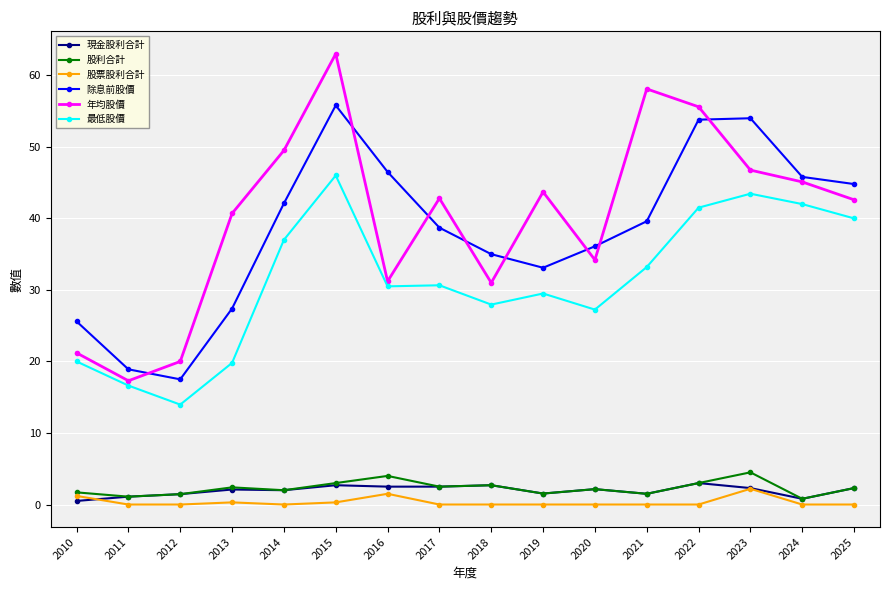

Is it true that 除息前股價 equals 33.1 at 2019?

True